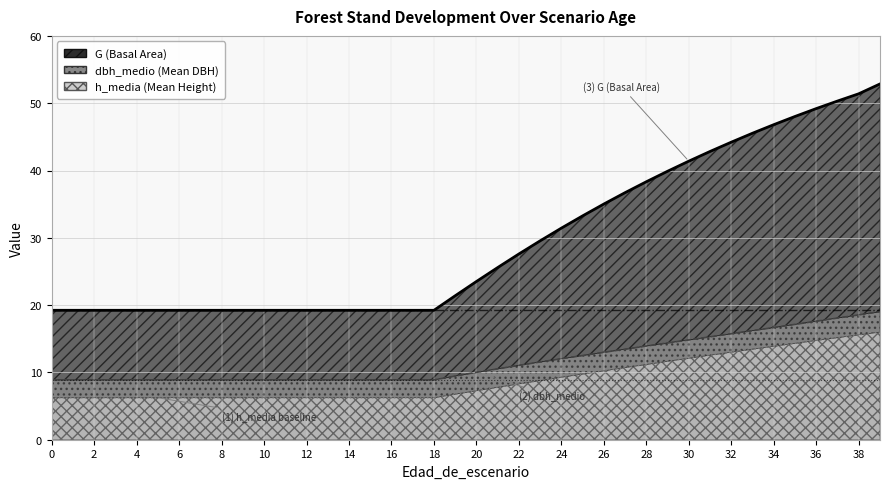

At 5, list the series in order from largest to smallest.

G, dbh_medio, h_media